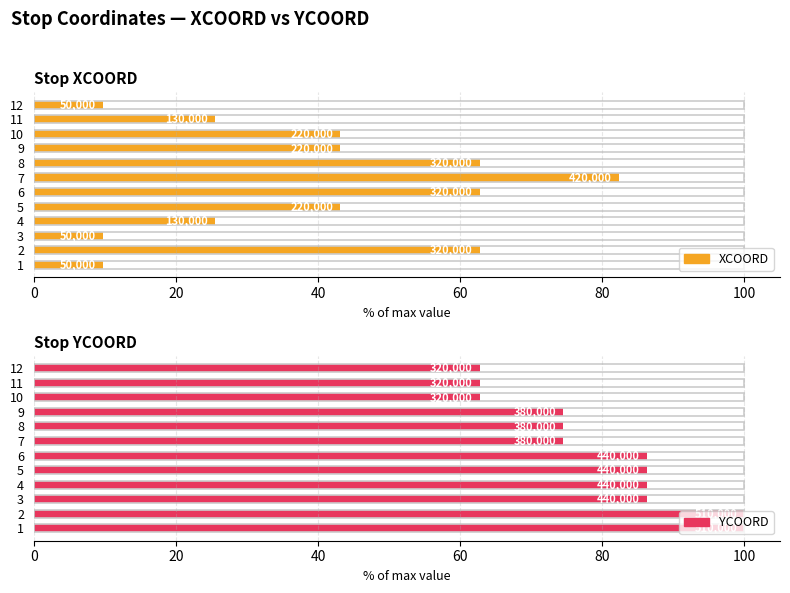

The value of XCOORD at 7 is 23.6. True or false?

False